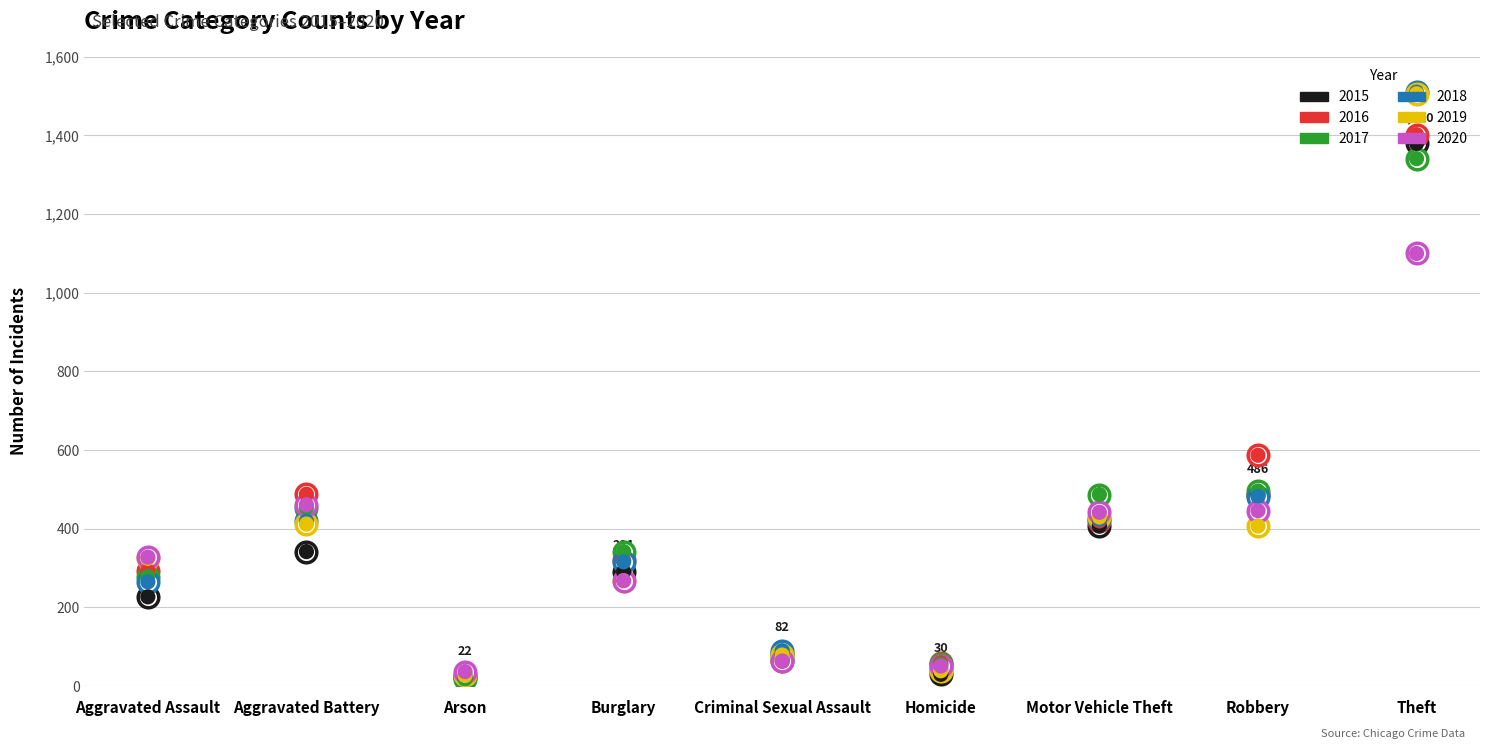

Which series reaches the maximum Y coordinate?

2018